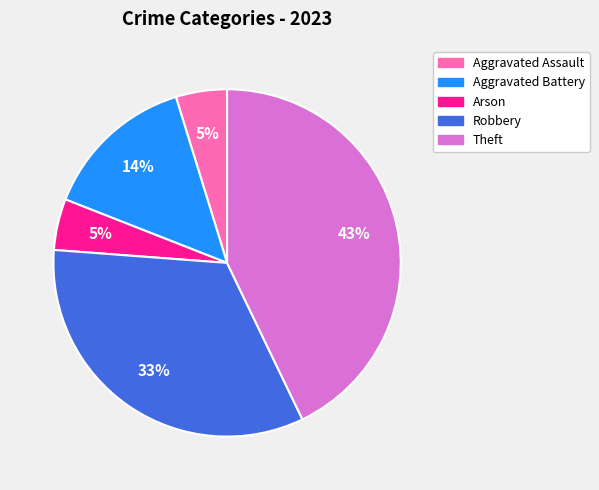

The Robbery slice represents 44% of the pie. True or false?

False